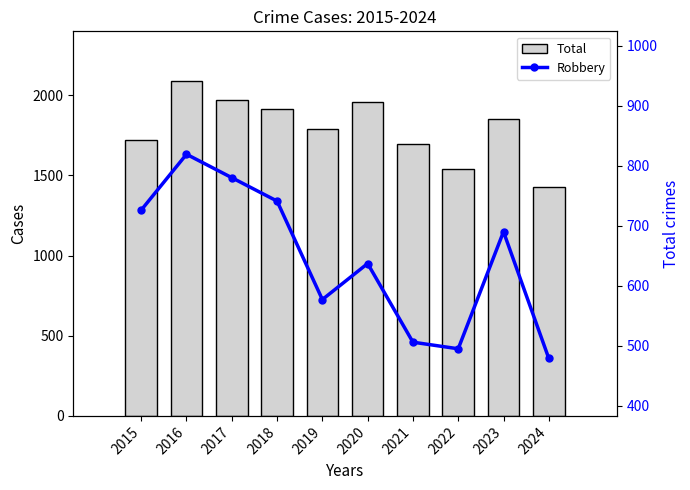

What is the sum of the Robbery values at 2023 and 2024?

1169